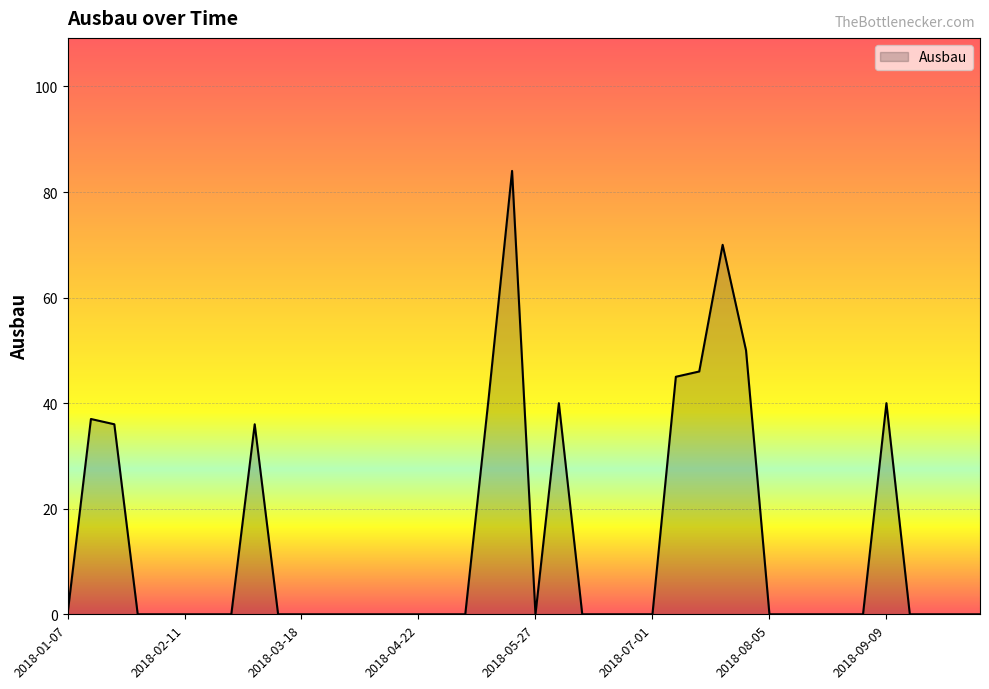

What is the maximum value shown in the chart?

84